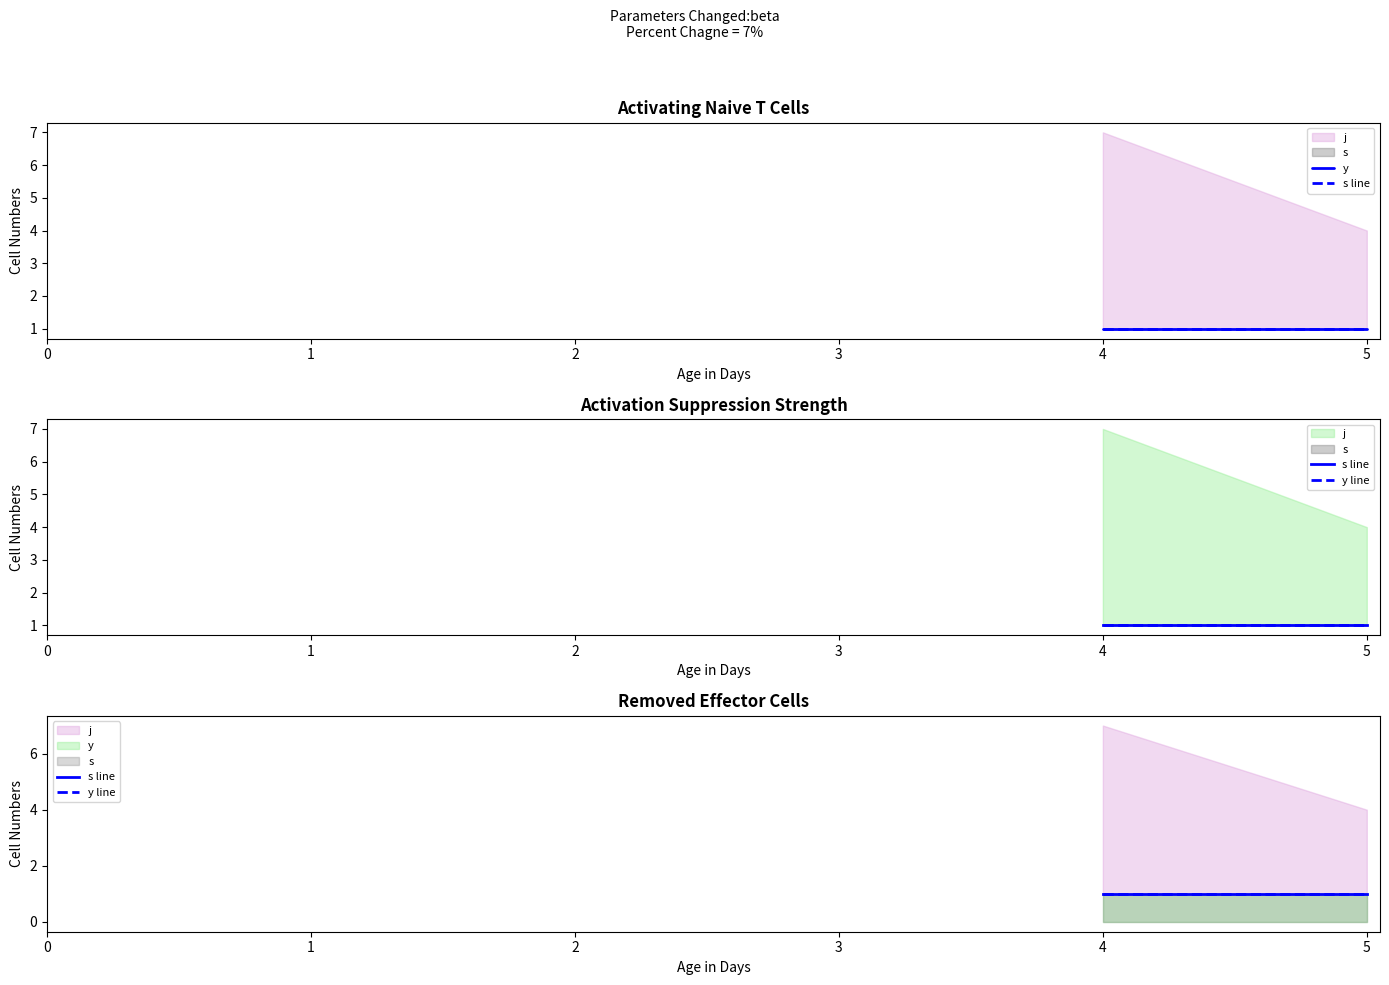

What is the maximum value shown in the chart?

7